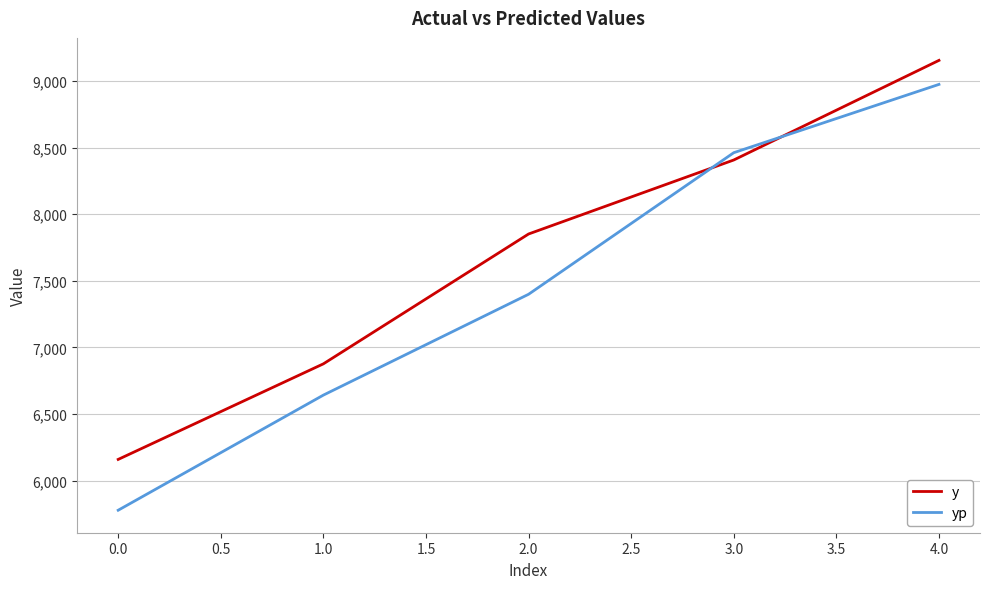

Where do y and yp first cross each other?

2.0 and 3.0